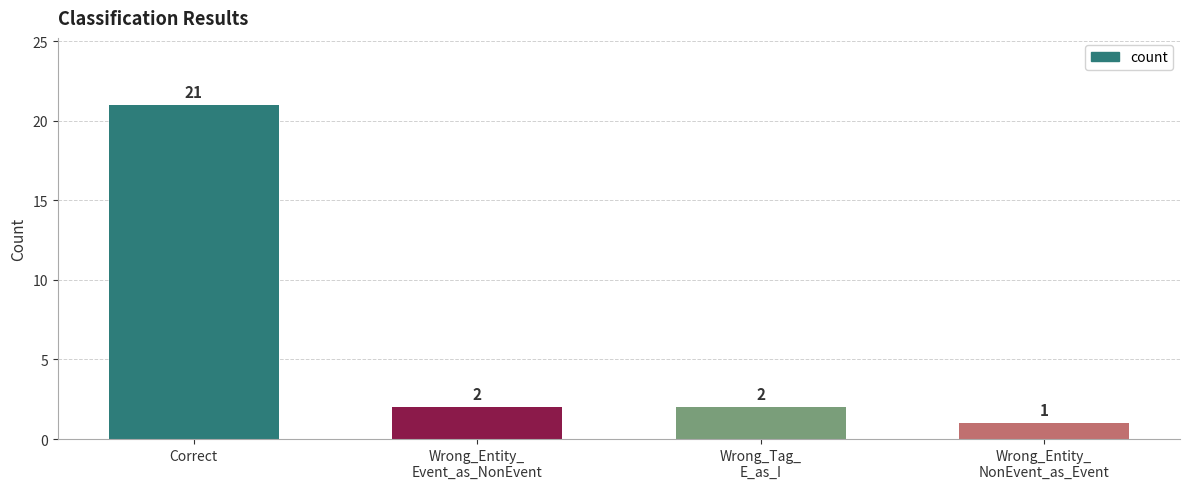

Approximately how many times larger is the value at Wrong_Tag_
E_as_I compared to Wrong_Entity_
NonEvent_as_Event?

2.0